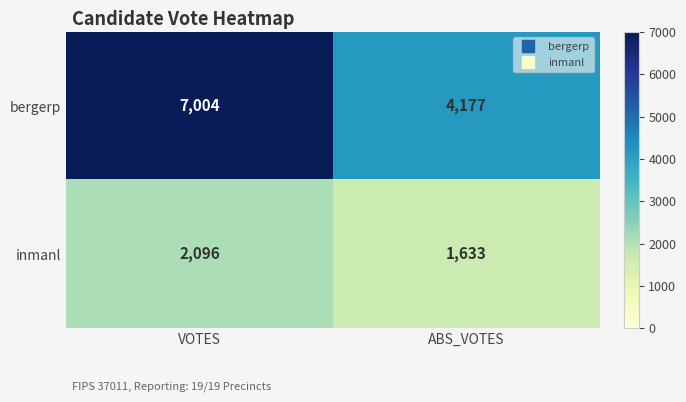

At which label does bergerp reach its minimum?

ABS_VOTES